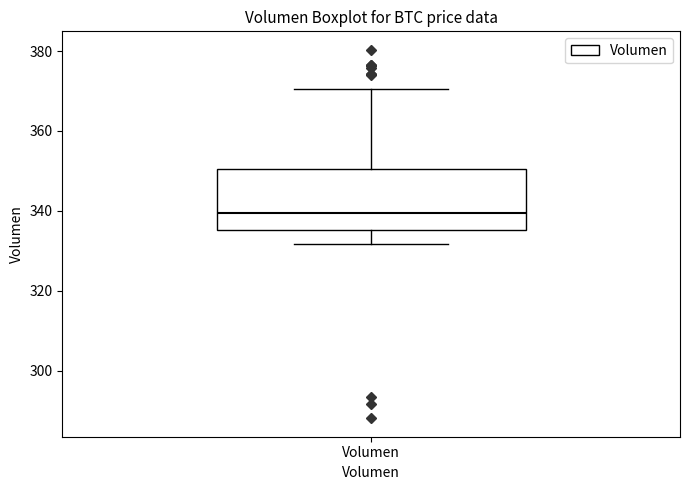

Where does the lower whisker of the box for Volumen end on the y-axis? The values are not printed on the chart, so give them approximately, as read against the axis.

332